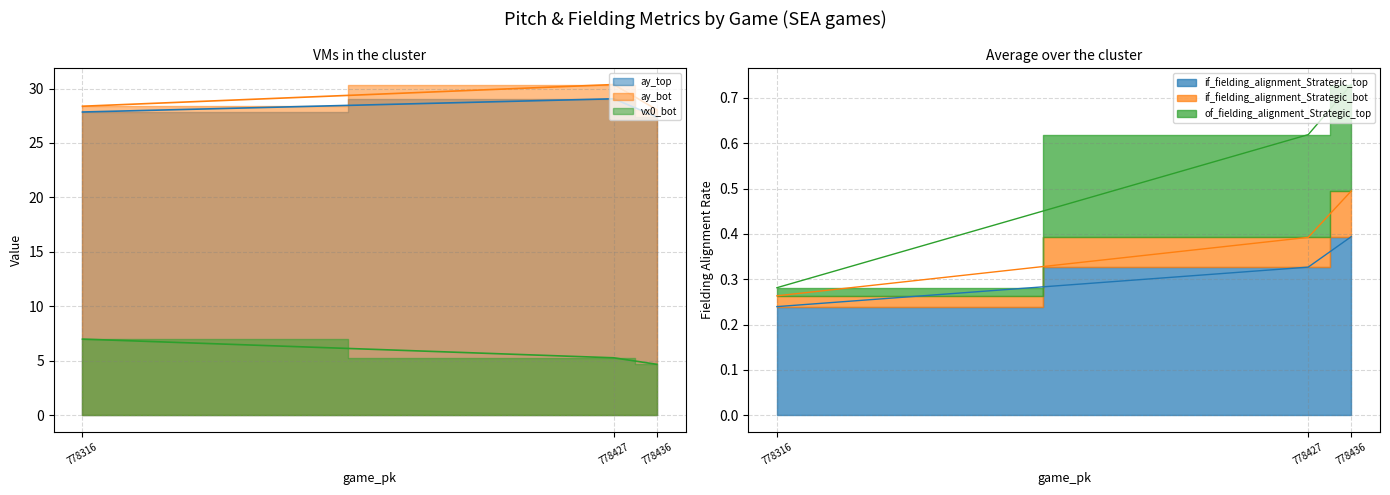

What is the difference between the second highest and minimum values in the if_fielding_alignment_Strategic_top series?

0.1